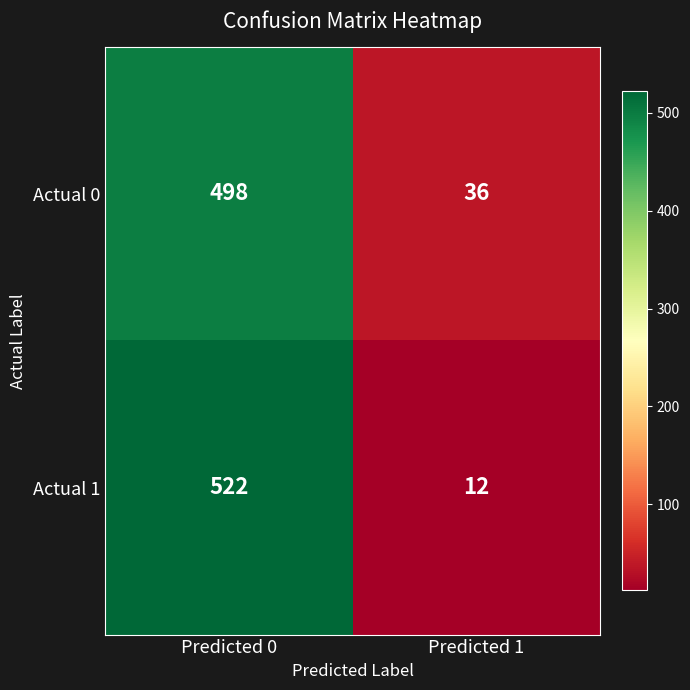

What is the sum of the Actual 0 values at Predicted 1 and Predicted 0?

534